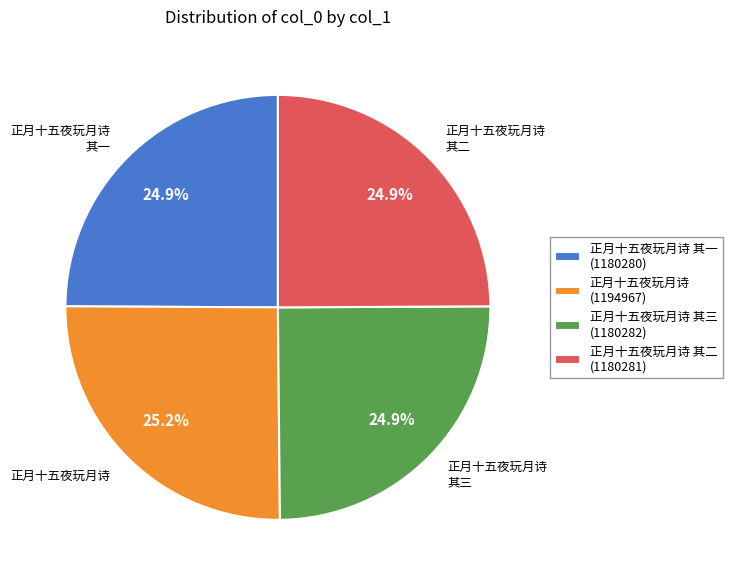

What is the ratio of the value at 正月十五夜玩月诗 其一 to the value at 正月十五夜玩月诗 其三?

1.0